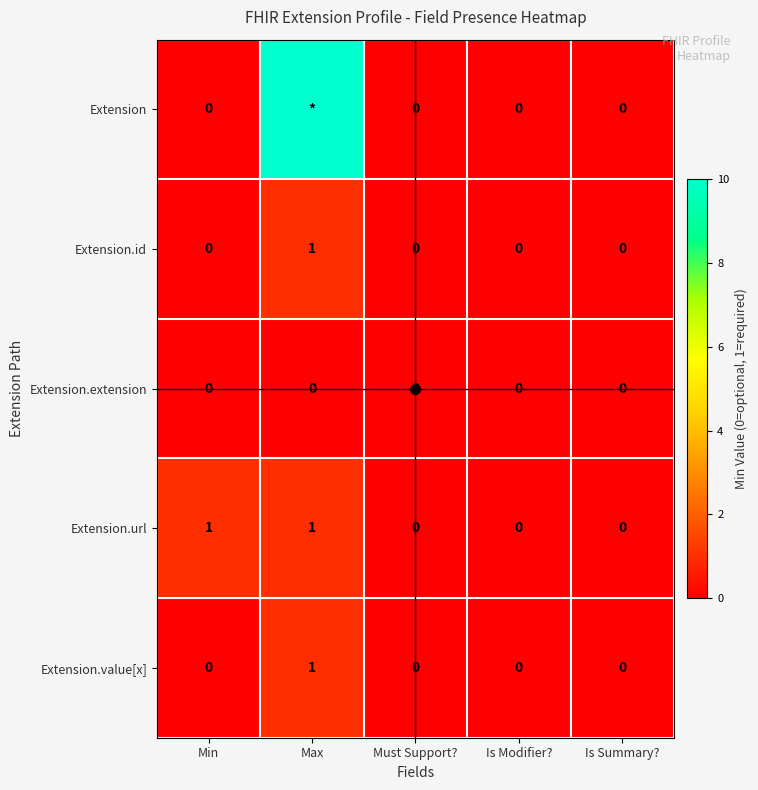

The Extension.id series shows 0 at Min. True or false?

True